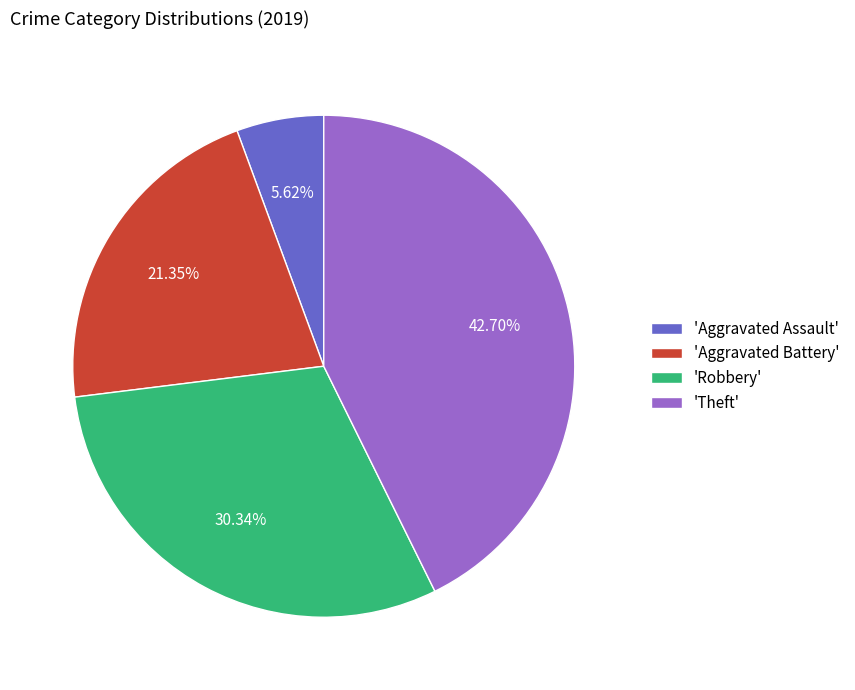

Rank the categories by value from highest to lowest.

'Theft', 'Robbery', 'Aggravated Battery', 'Aggravated Assault'